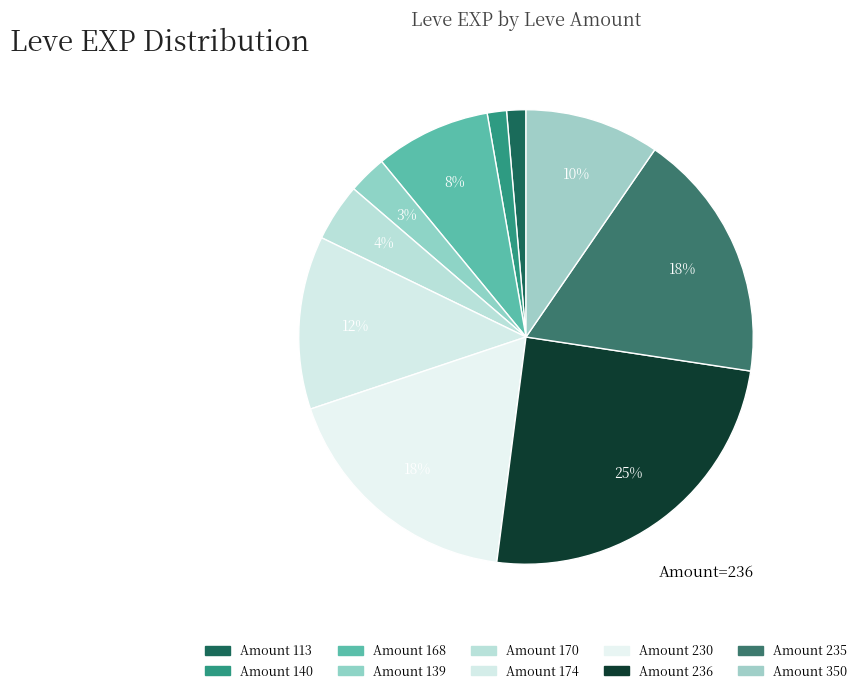

Which category has the biggest portion of the pie?

Amount 236